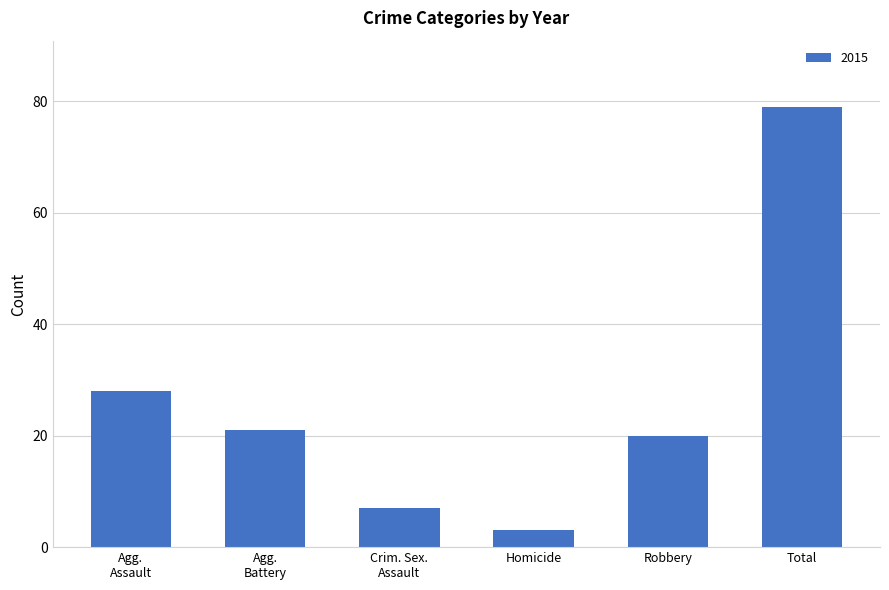

Which label corresponds to the largest value in the chart?

Total